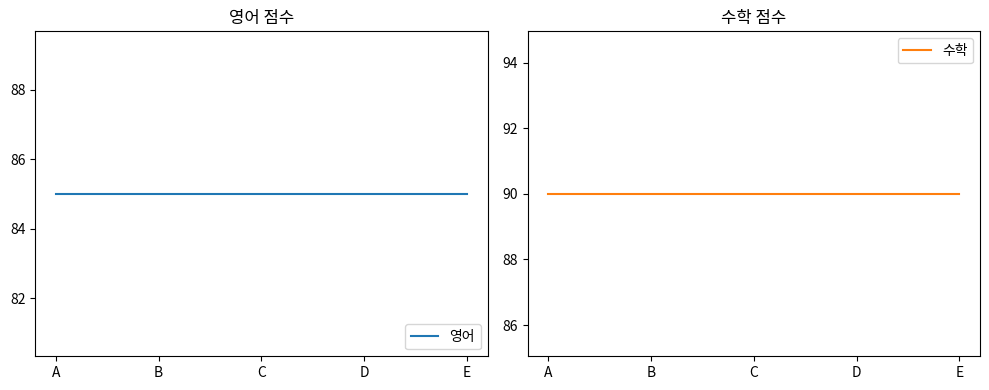

Reading right to left, list all the values displayed in this chart.

영어: 85	85	85	85	85
수학: 90	90	90	90	90